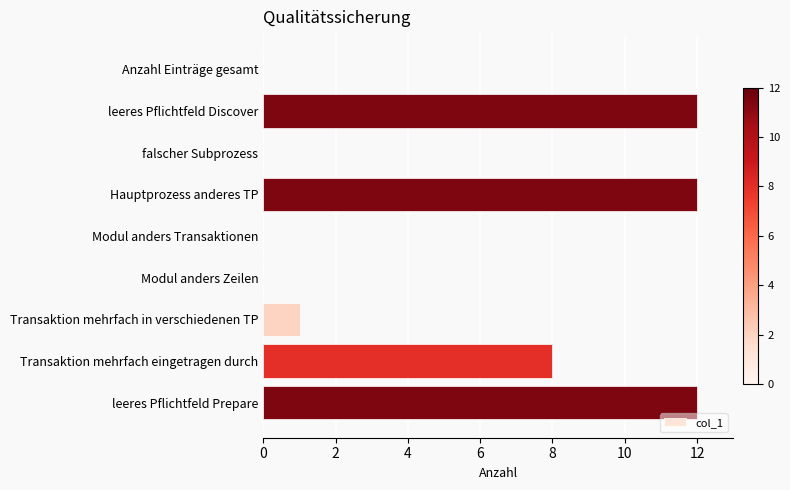

Reading top to bottom, what are all the values shown in this chart?

Anzahl Einträge gesamt=0	leeres Pflichtfeld Discover=12	falscher Subprozess=0	Hauptprozess anderes TP=12	Modul anders Transaktionen=0	Modul anders Zeilen=0	Transaktion mehrfach in verschiedenen TP=1	Transaktion mehrfach eingetragen durch=8	leeres Pflichtfeld Prepare=12